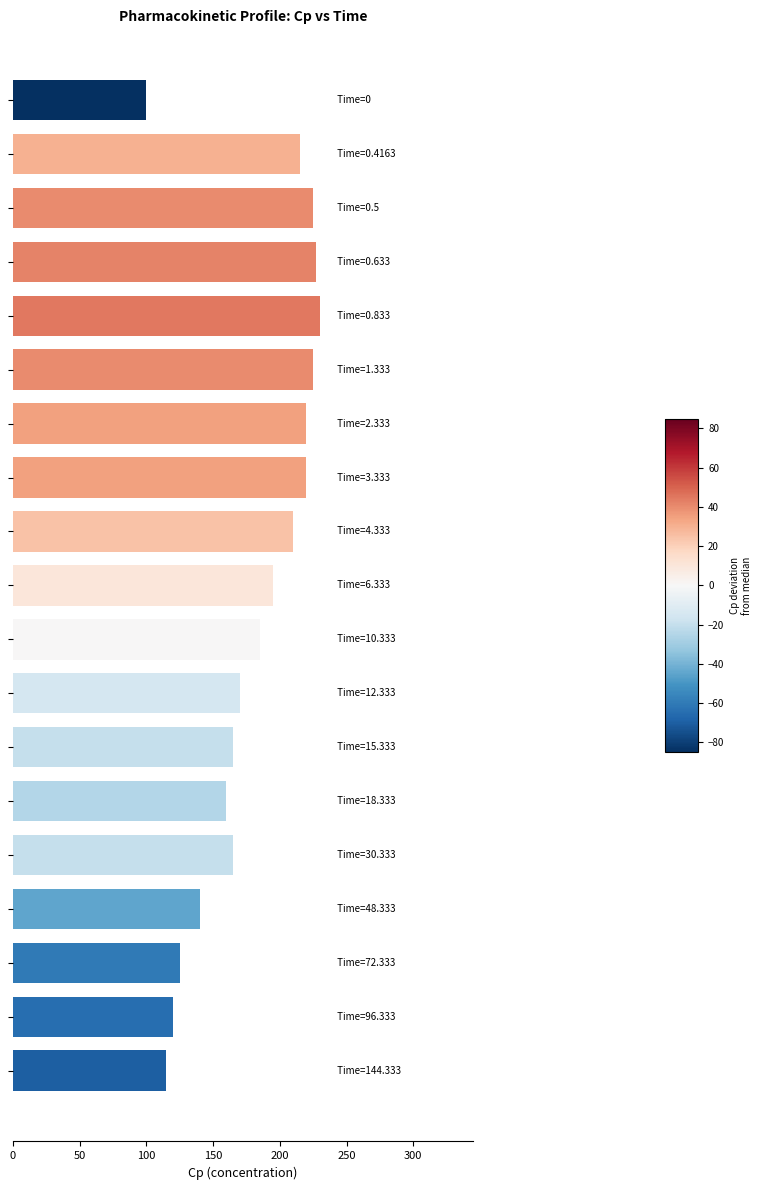

Reading bottom to top, list all the values displayed in this chart.

115	120	125	140	165	160	165	170	185	195	210	220	220	225	230	227	225	215	100